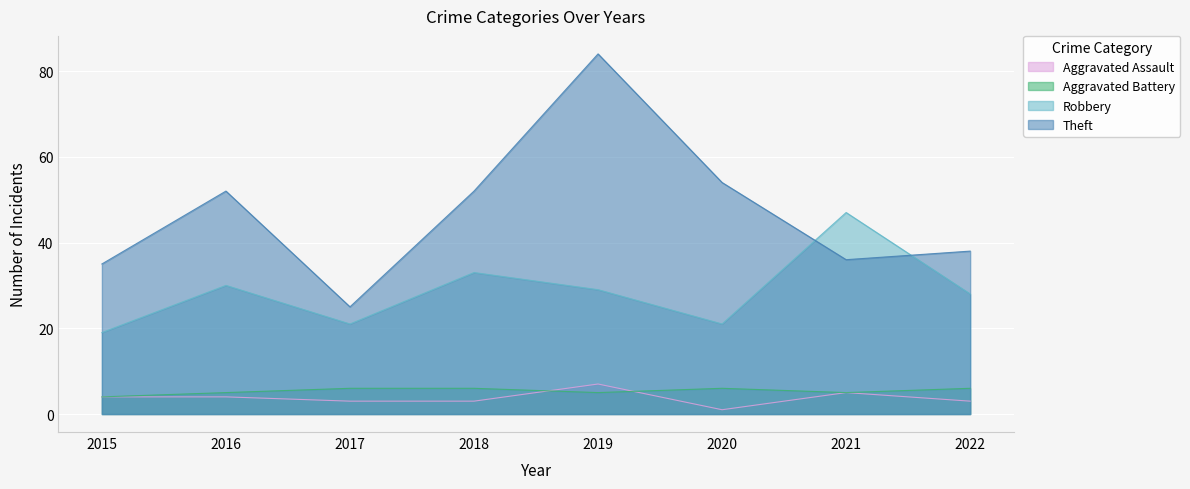

Rank the categories by Robbery value from lowest to highest.

2015, 2017, 2020, 2022, 2019, 2016, 2018, 2021